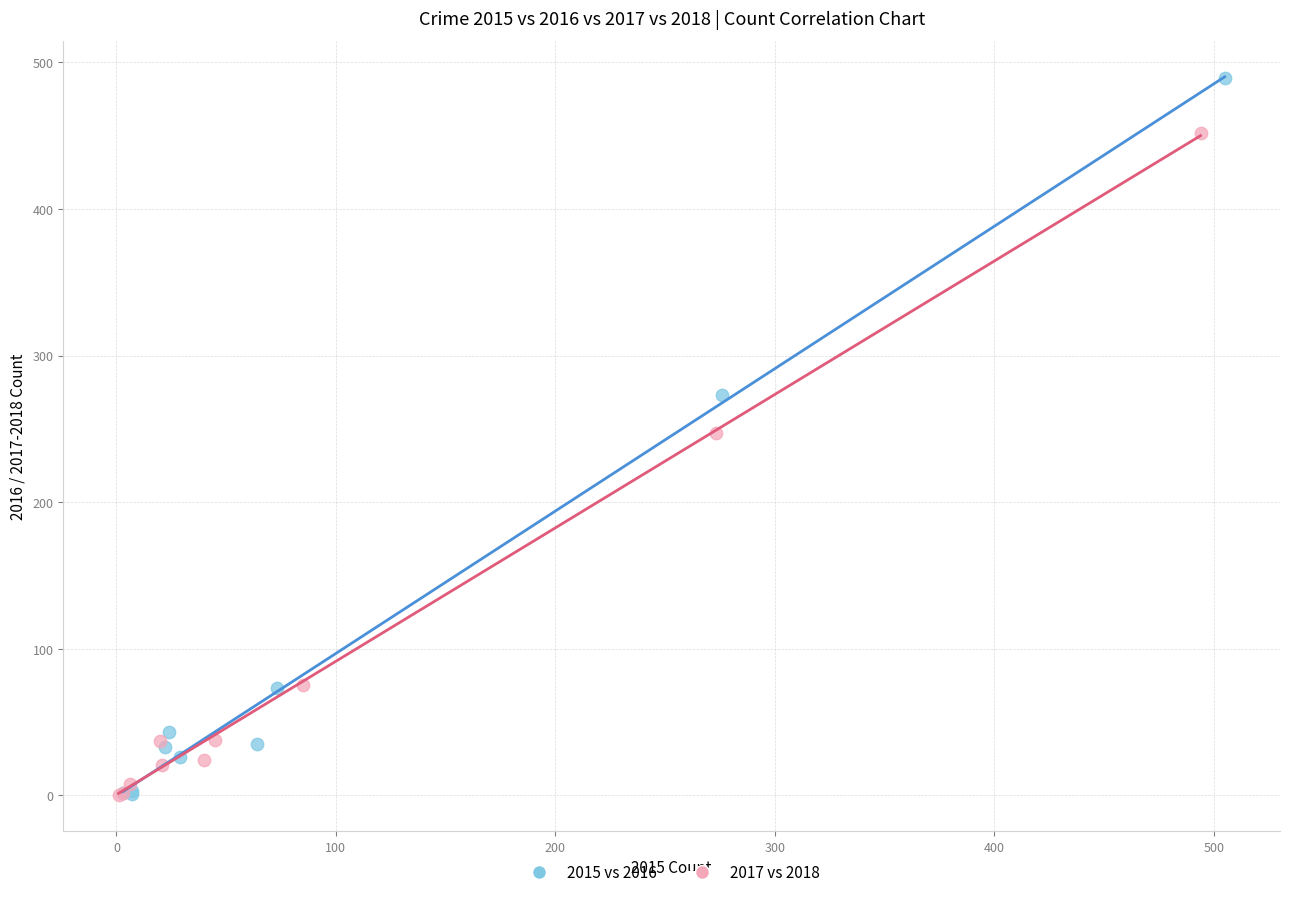

Which series contains the highest Y value?

2015 vs 2016